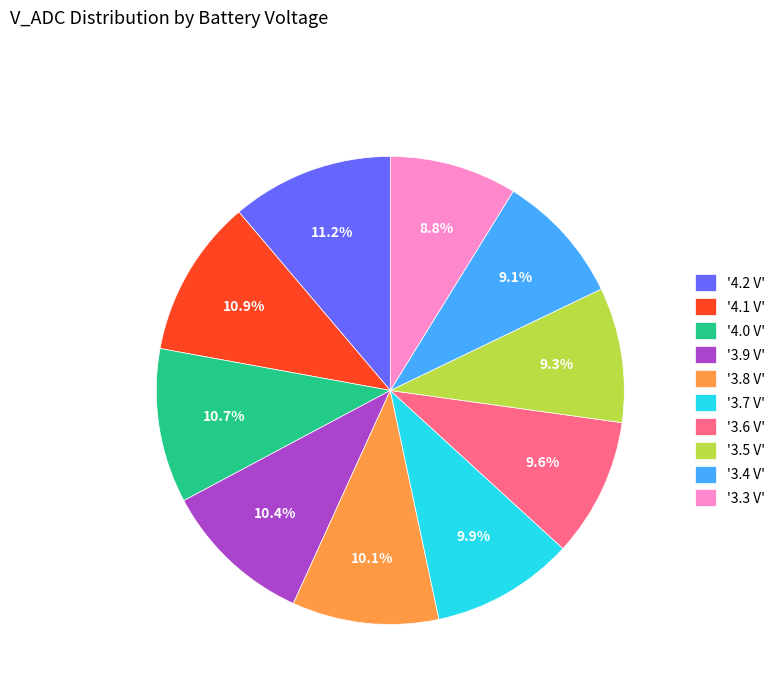

Does any single category account for the majority?

No